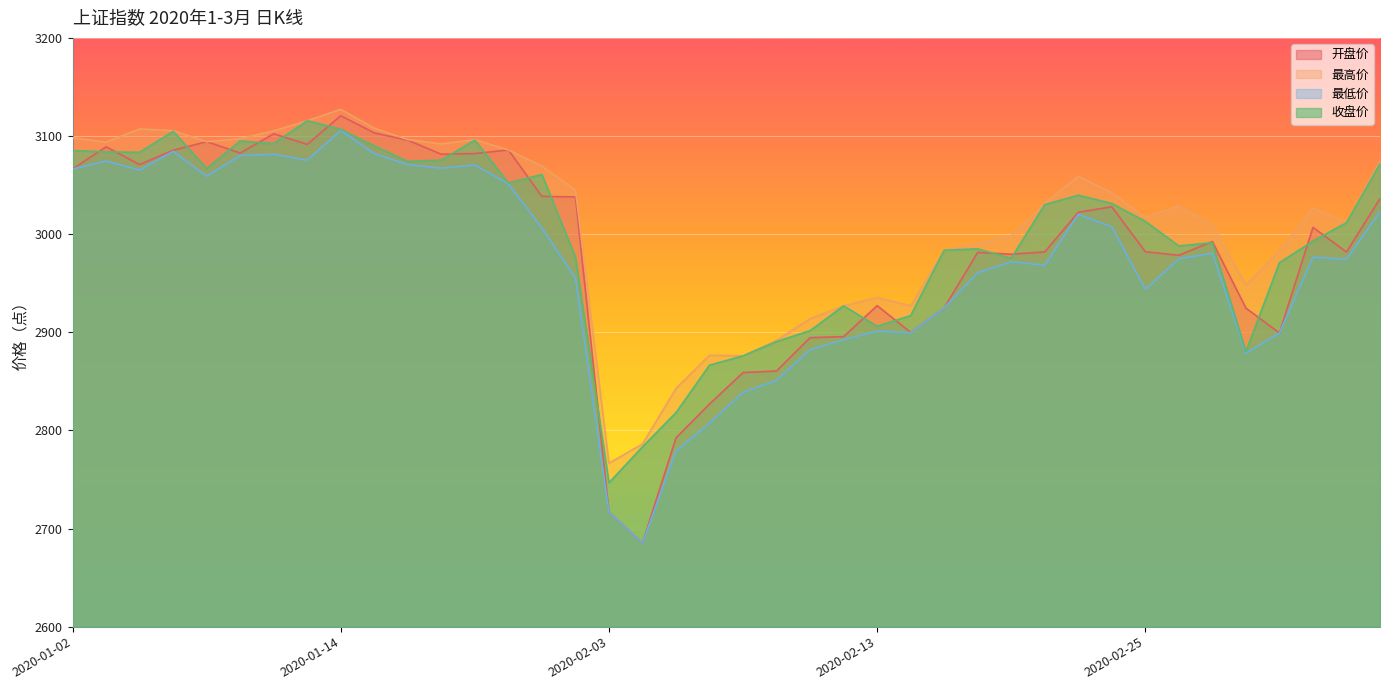

List the series in order of their overall mean, highest first.

最高价, 收盘价, 开盘价, 最低价